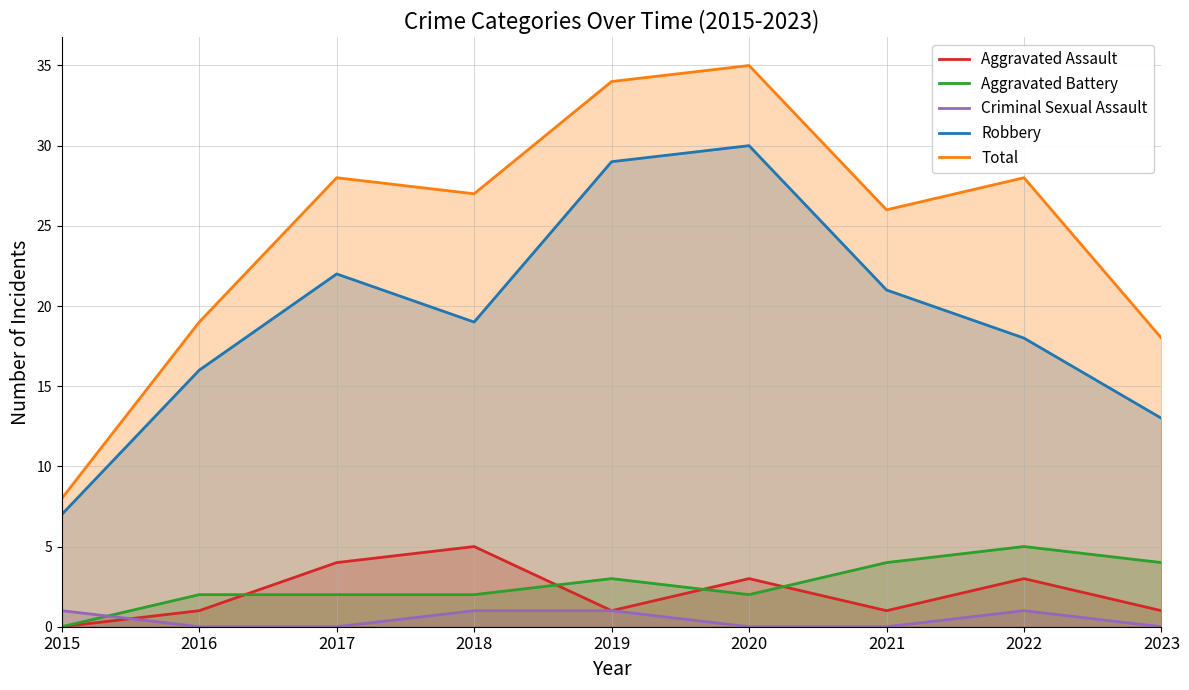

What is the total value across all series at 2020?

70